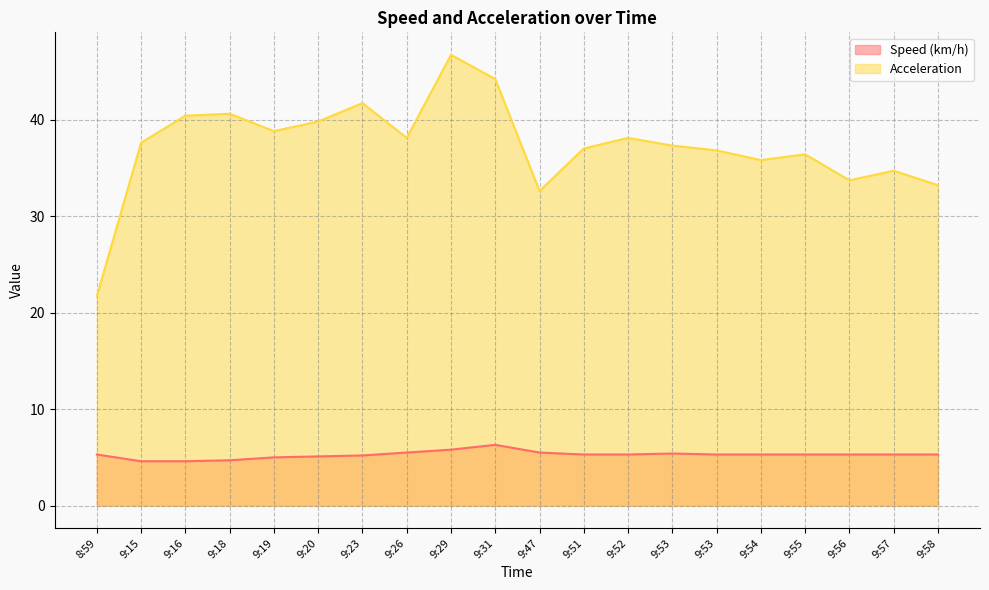

True or false: Speed (km/h) and Acceleration cross at least once.

False